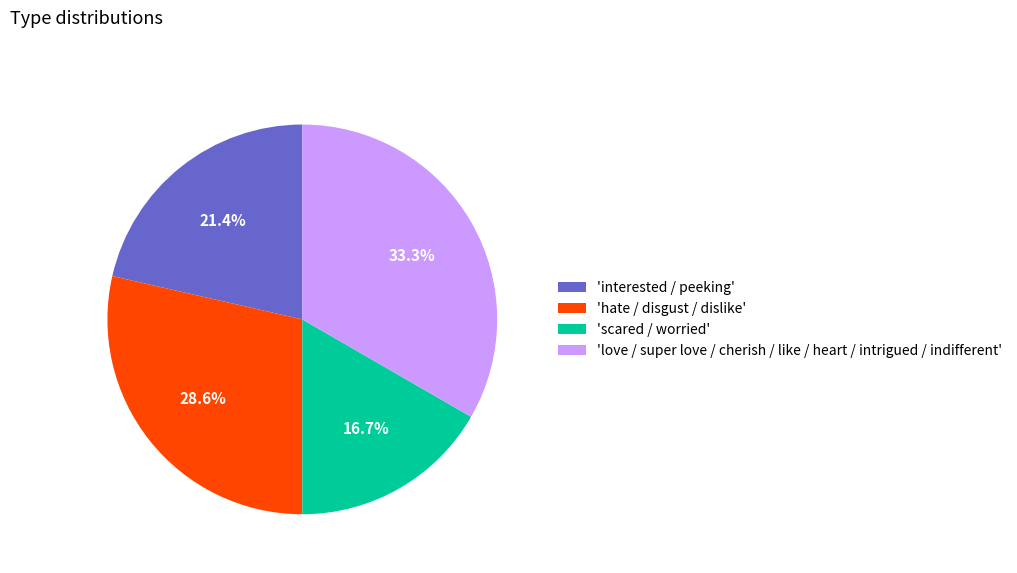

What is the ratio of the value at 'interested / peeking' to the value at 'scared / worried'?

1.3